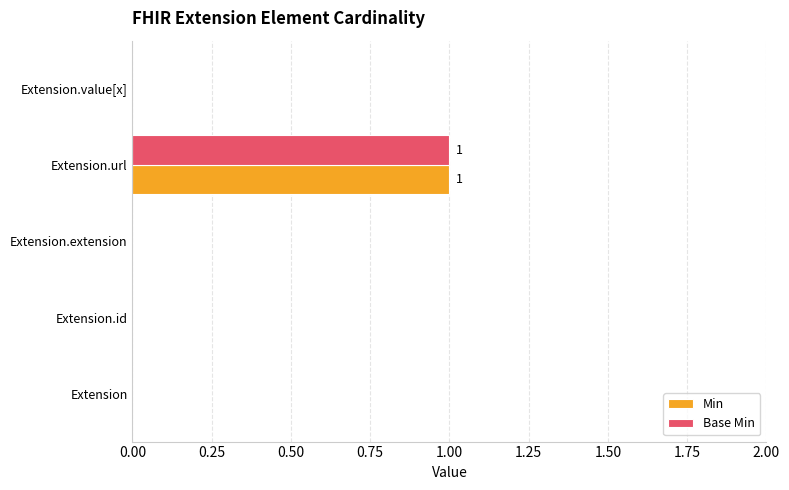

Which label corresponds to the largest value in the chart?

Extension.url